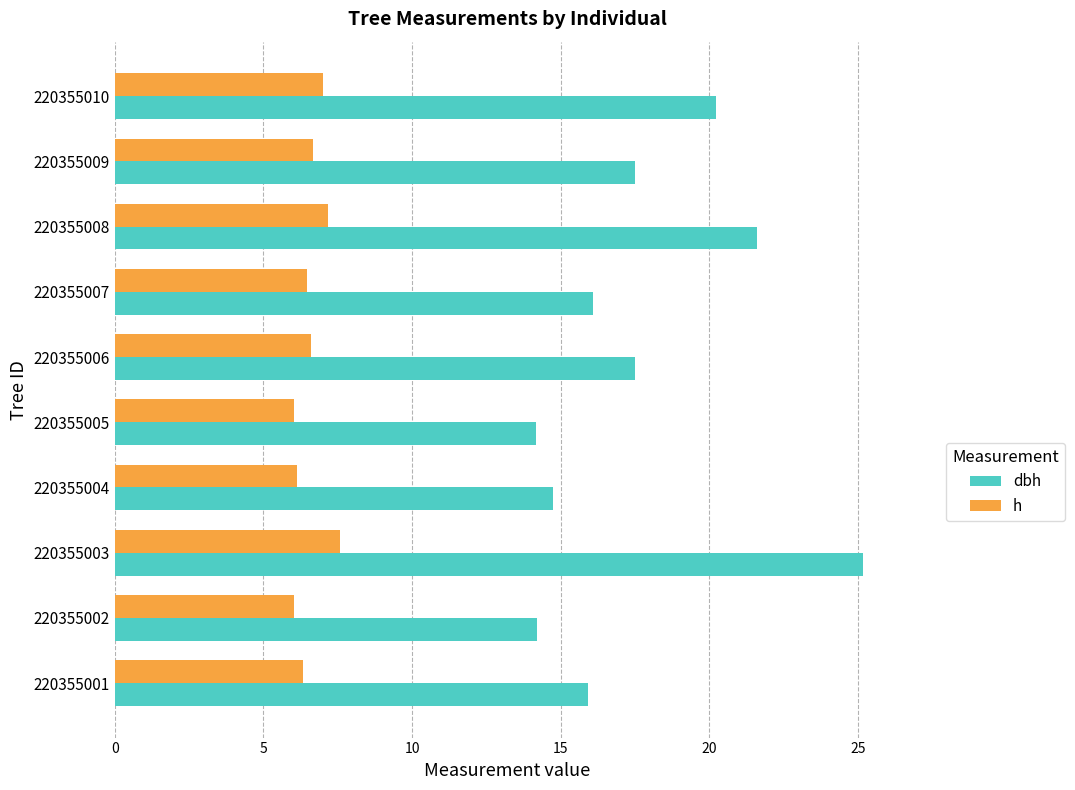

Which series has the largest total across all categories?

dbh